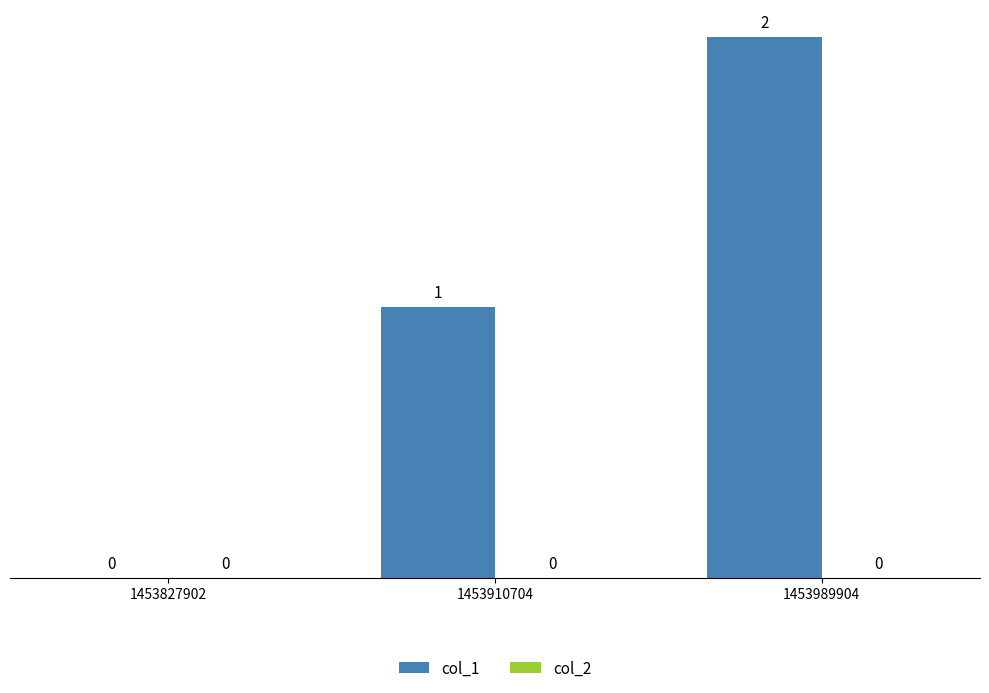

Is it true that the value at 1453827902 is -1?

False